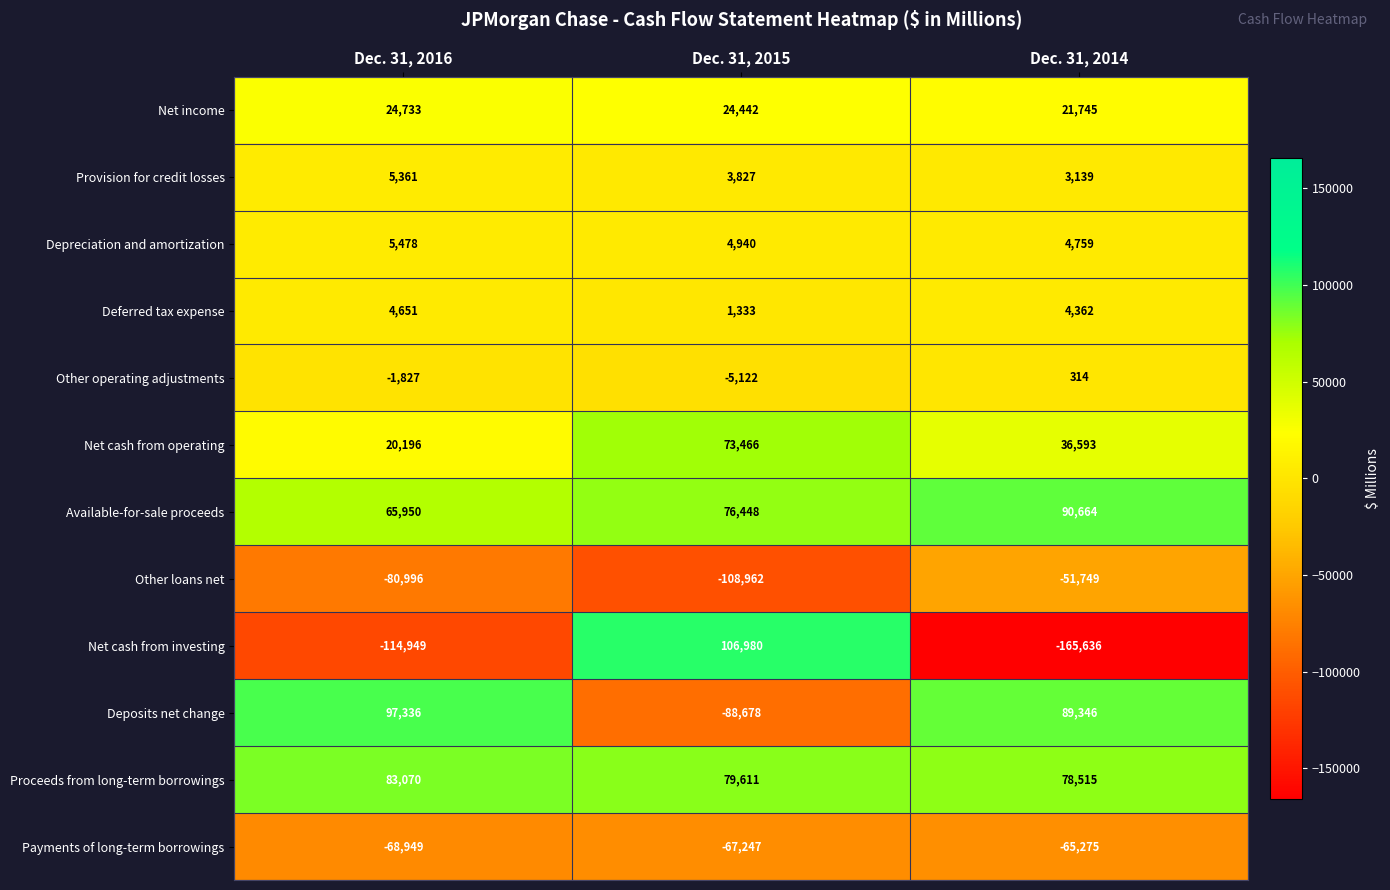

At which category does the chart reach its peak across all series?

Dec. 31, 2015